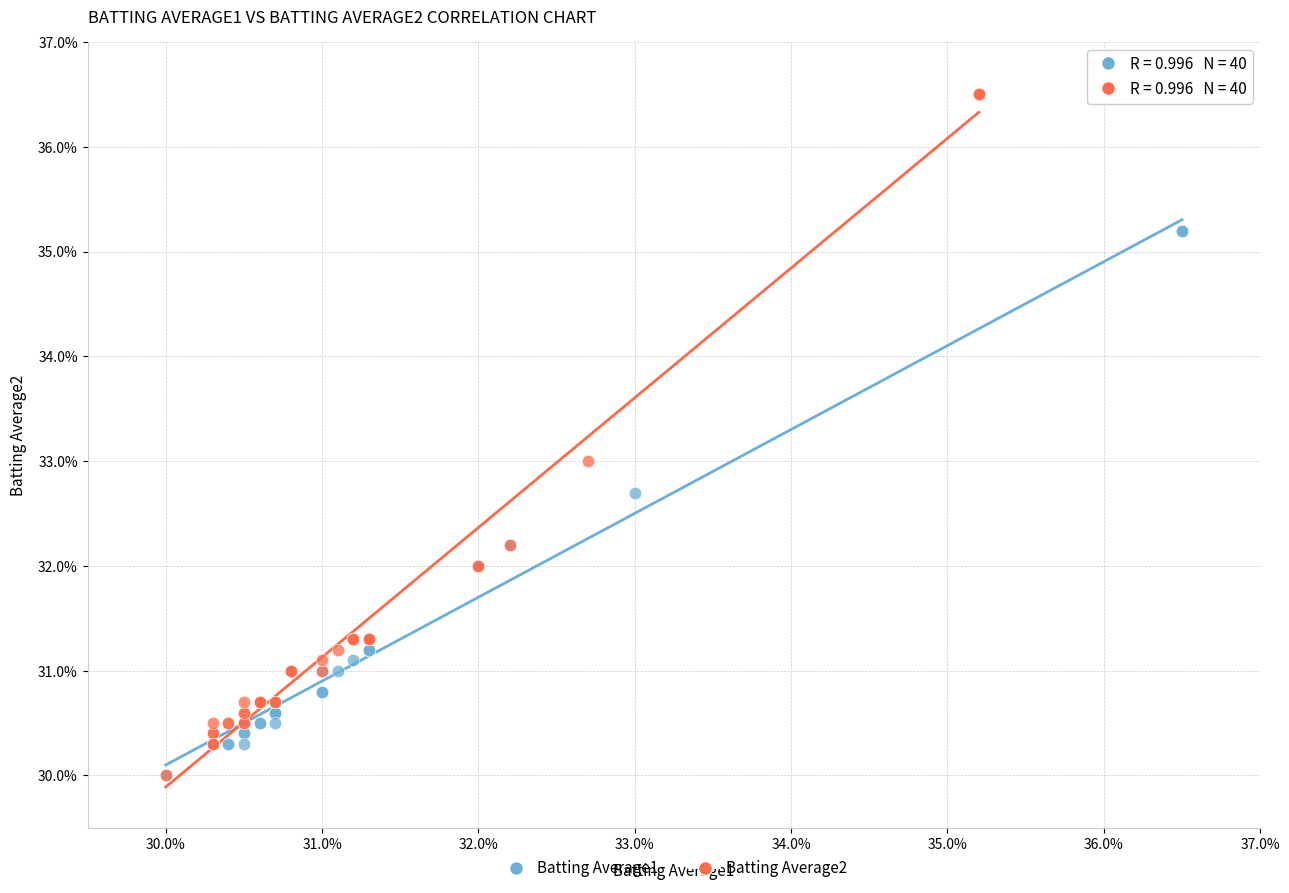

What are all the series names shown in the legend?

Batting Average1, Batting Average2